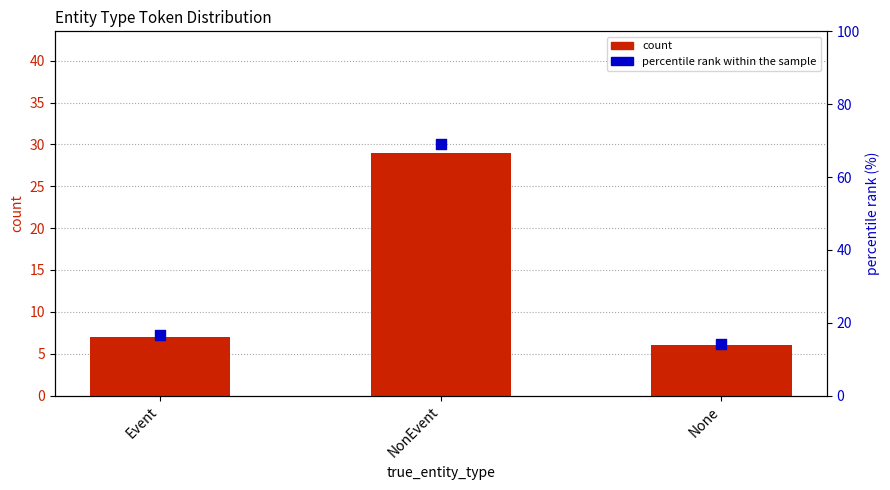

What is the total value across all series at None?

20.3